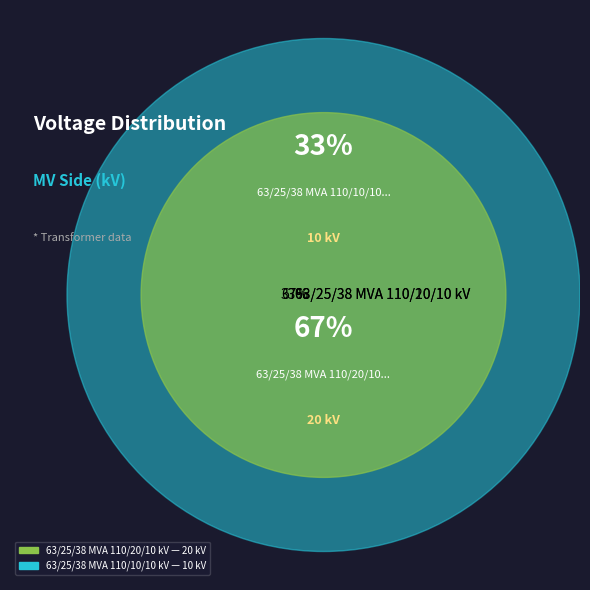

Which category has the biggest portion of the pie?

63/25/38 MVA 110/20/10 kV